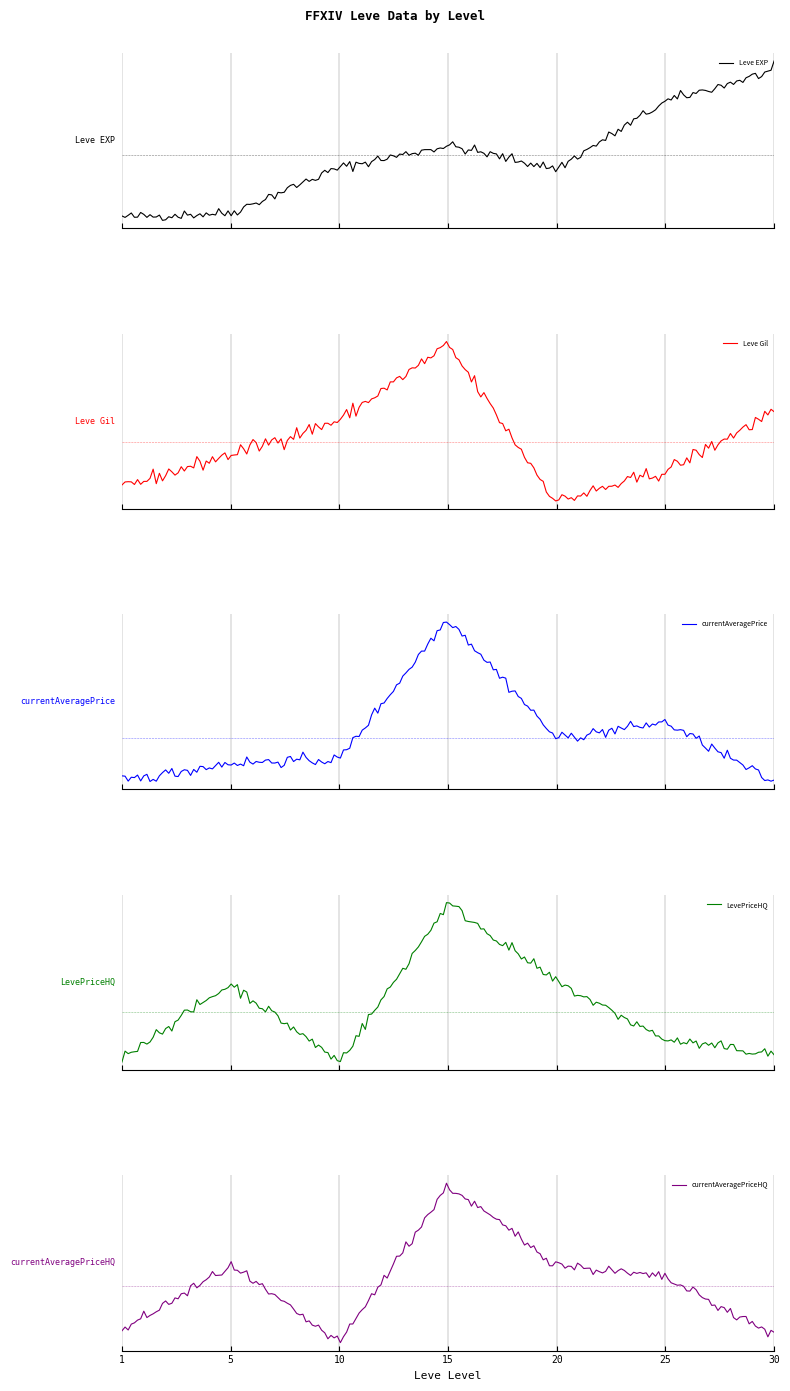

What is the value of the Leve EXP point at the 3rd from the left?

7880.0